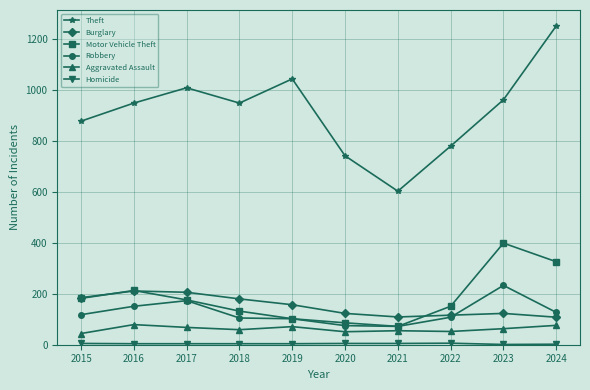

How many interior local valleys does the Theft series have?

2